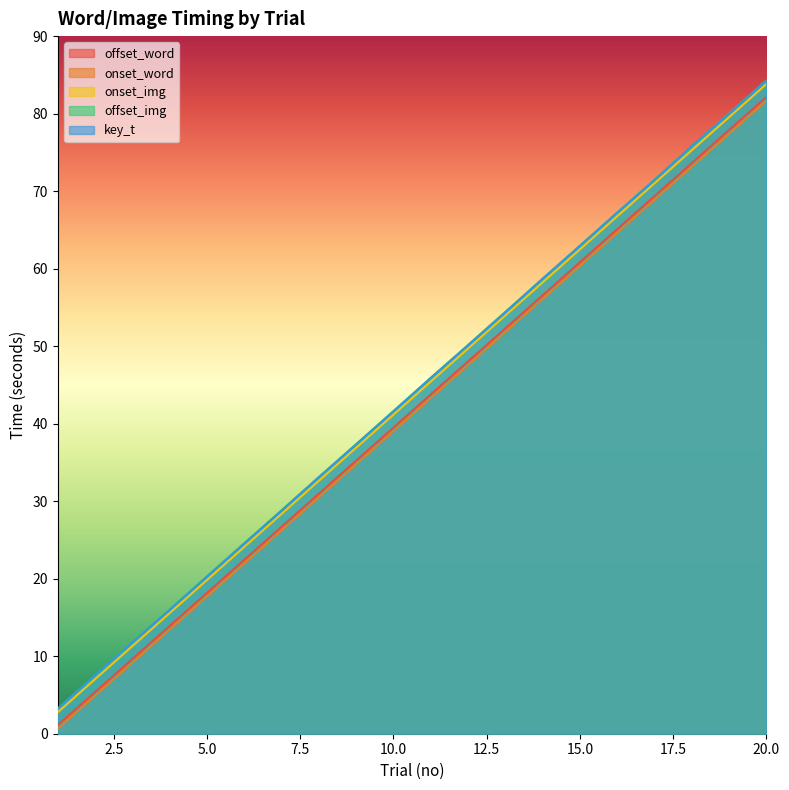

Reading right to left, transcribe all the data shown in this chart.

offset_word: 20=82.2	19=77.9	18=73.6	17=69.4	16=65.1	15=60.8	14=56.6	13=52.3	12=48.0	11=43.8	10=39.5	9=35.2	8=31.0	7=26.7	6=22.4	5=18.2	4=13.9	3=9.6	2=5.4	1=1.1
onset_word: 20=81.7	19=77.4	18=73.2	17=68.9	16=64.6	15=60.4	14=56.1	13=51.8	12=47.6	11=43.3	10=39.0	9=34.8	8=30.5	7=26.2	6=22.0	5=17.7	4=13.4	3=9.2	2=4.9	1=0.7
onset_img: 20=83.8	19=79.6	18=75.3	17=71.0	16=66.8	15=62.5	14=58.2	13=54.0	12=49.7	11=45.4	10=41.2	9=36.9	8=32.6	7=28.4	6=24.1	5=19.8	4=15.6	3=11.3	2=7.0	1=2.8
offset_img: 20=84.3	19=80.0	18=75.8	17=71.5	16=67.2	15=63.0	14=58.7	13=54.4	12=50.2	11=45.9	10=41.6	9=37.4	8=33.1	7=28.8	6=24.6	5=20.3	4=16.0	3=11.8	2=7.5	1=3.2
key_t: 20=84.3	19=80.0	18=75.8	17=71.4	16=67.2	15=62.9	14=58.7	13=54.4	12=50.1	11=45.9	10=41.6	9=37.3	8=33.1	7=28.8	6=24.5	5=20.3	4=16.0	3=11.8	2=7.6	1=3.2